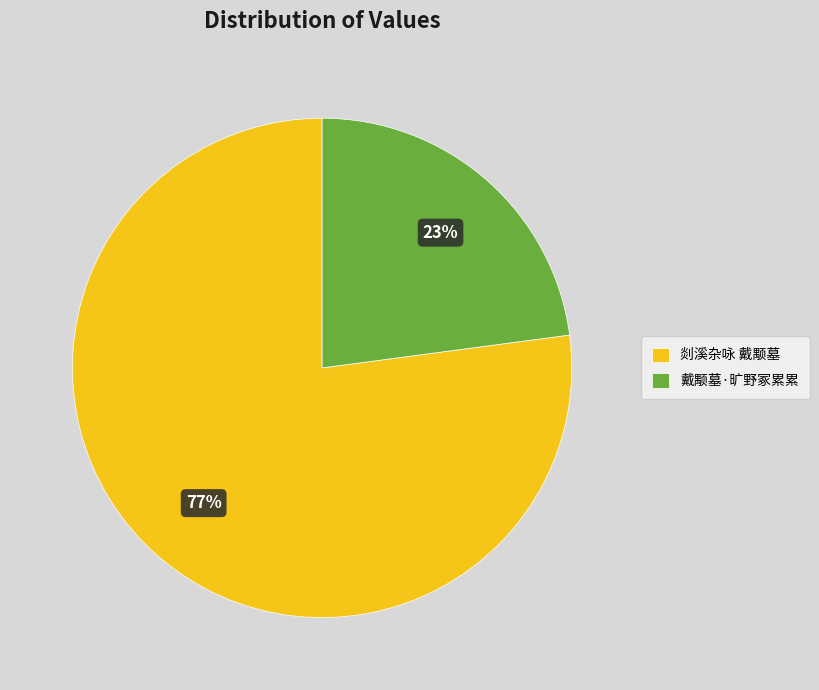

Count the number of slices in the pie.

2